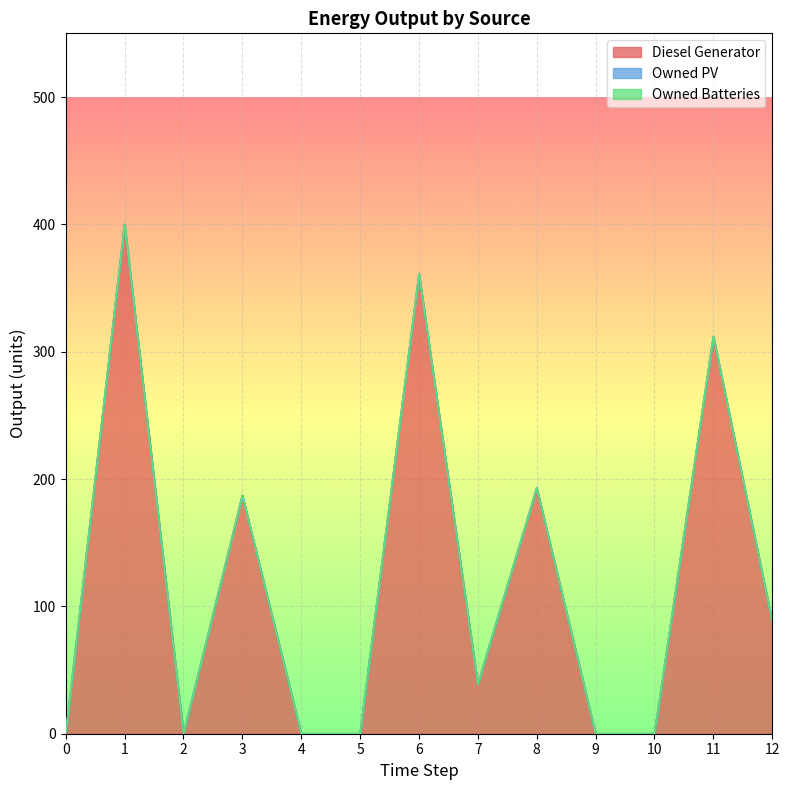

Is the value of Diesel Generator at 10 greater than the value of Owned PV at 6?

No